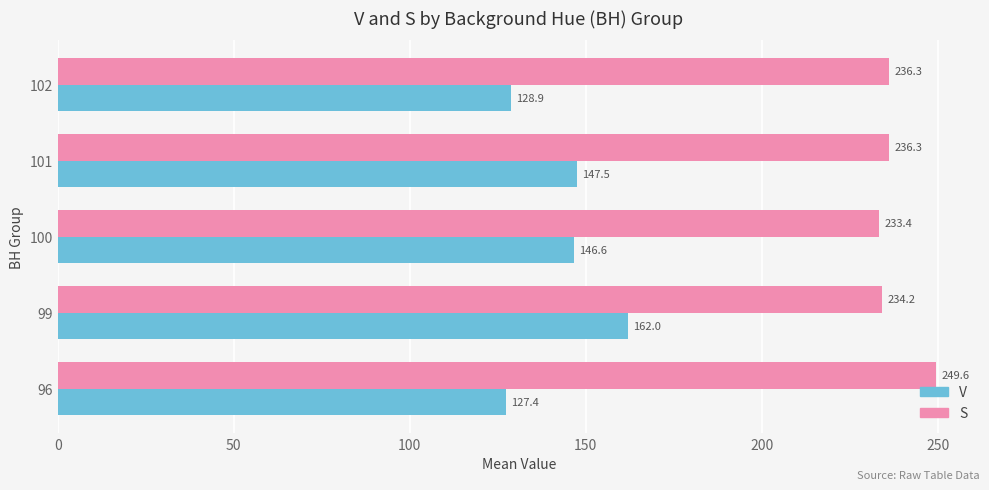

What are all the series names shown in the legend?

V, S